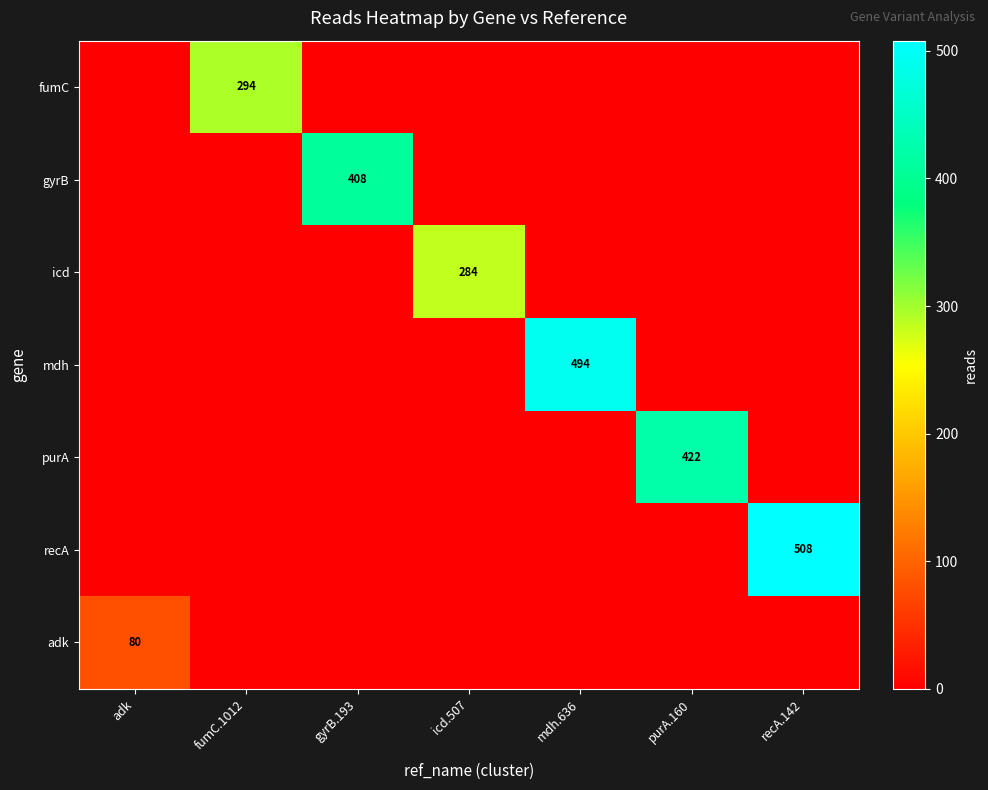

At which category is the sum across all series the highest?

recA.142